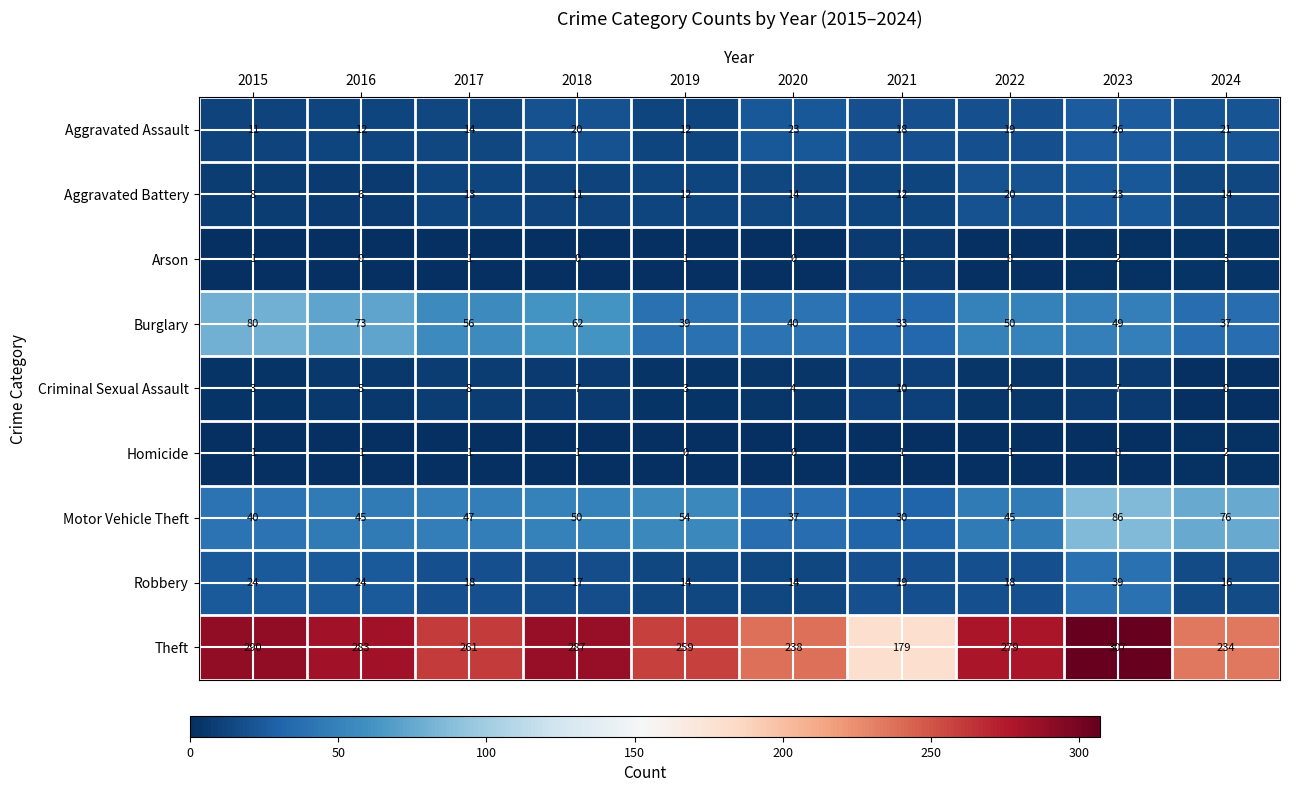

What is the difference between the maximum and minimum values in the Robbery series?

25